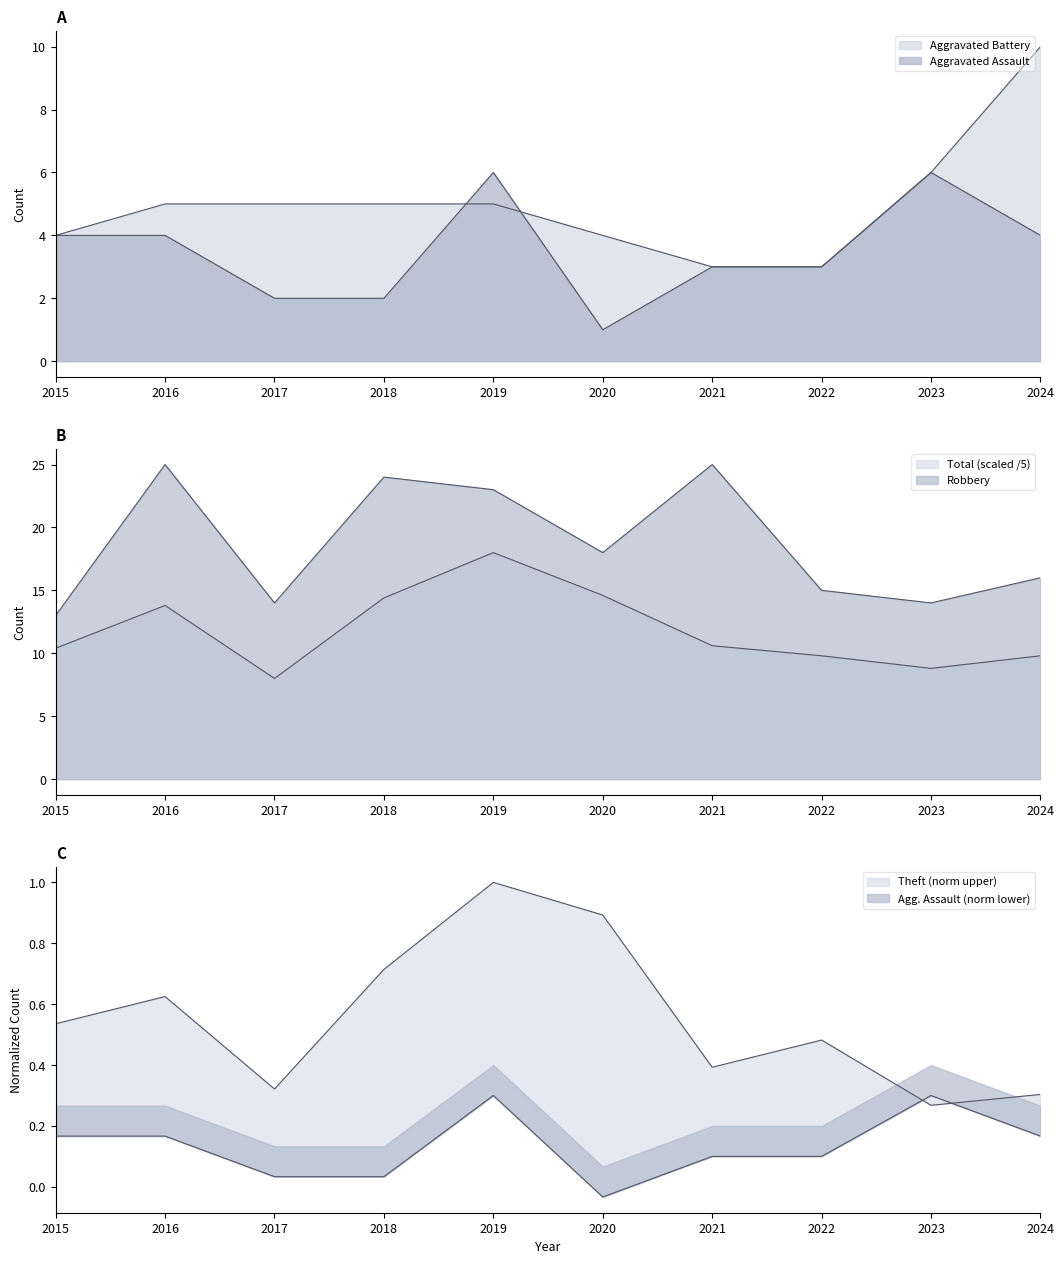

How many interior local peaks does the Robbery series have?

3